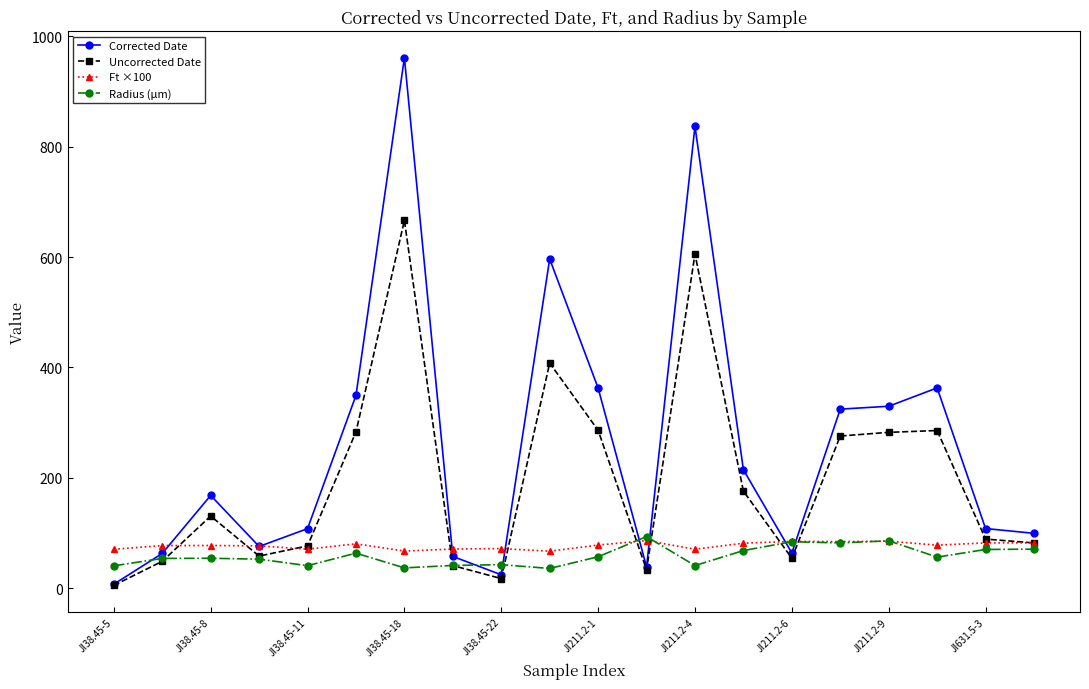

True or false: Ft ×100 has more than 0 points higher than both neighbors.

True